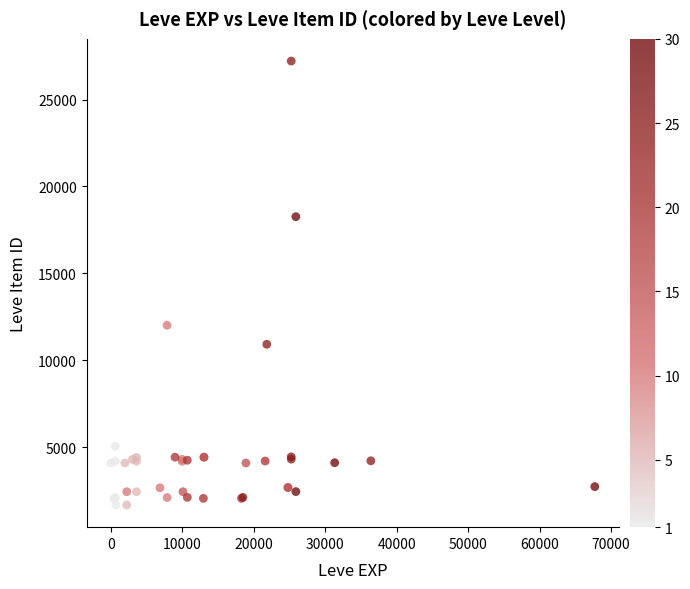

What Y value in the scatter plot is closest to 14448?

12018